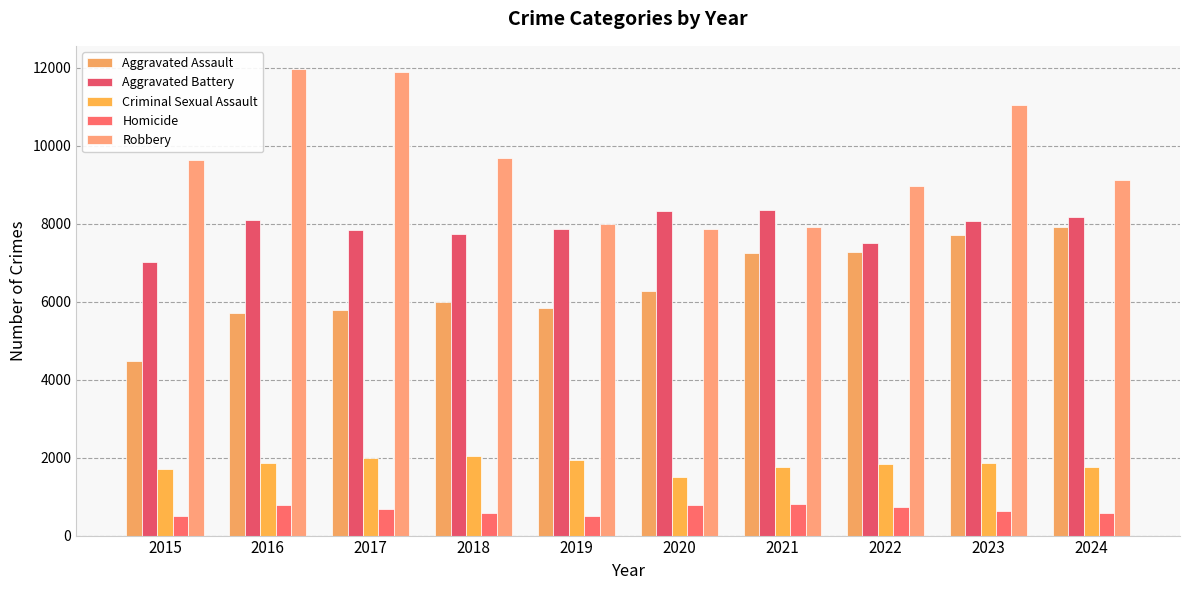

Reading left to right, extract all data points from this chart.

Aggravated Assault: 2015=4480	2016=5713	2017=5793	2018=6002	2019=5841	2020=6265	2021=7242	2022=7281	2023=7712	2024=7901
Aggravated Battery: 2015=7018	2016=8085	2017=7845	2018=7734	2019=7858	2020=8320	2021=8346	2022=7494	2023=8079	2024=8181
Criminal Sexual Assault: 2015=1710	2016=1867	2017=1992	2018=2051	2019=1928	2020=1502	2021=1755	2022=1837	2023=1866	2024=1764
Homicide: 2015=496	2016=786	2017=672	2018=588	2019=499	2020=787	2021=806	2022=728	2023=630	2024=587
Robbery: 2015=9638	2016=11960	2017=11881	2018=9681	2019=7995	2020=7855	2021=7920	2022=8965	2023=11053	2024=9122